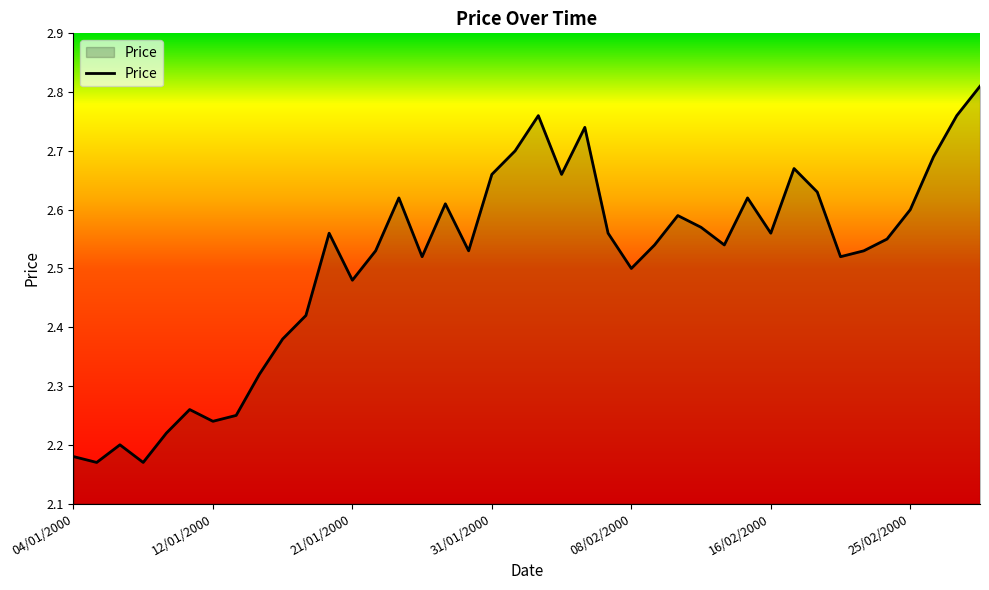

What is the difference between the maximum and minimum values?

0.6